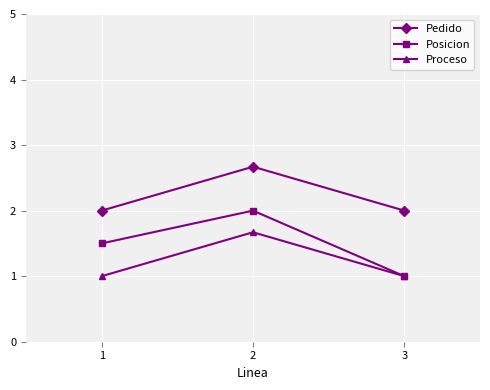

Reading right to left, extract all data points from this chart.

Pedido: 2.0	2.7	2.0
Posicion: 1.0	2.0	1.5
Proceso: 1.0	1.7	1.0